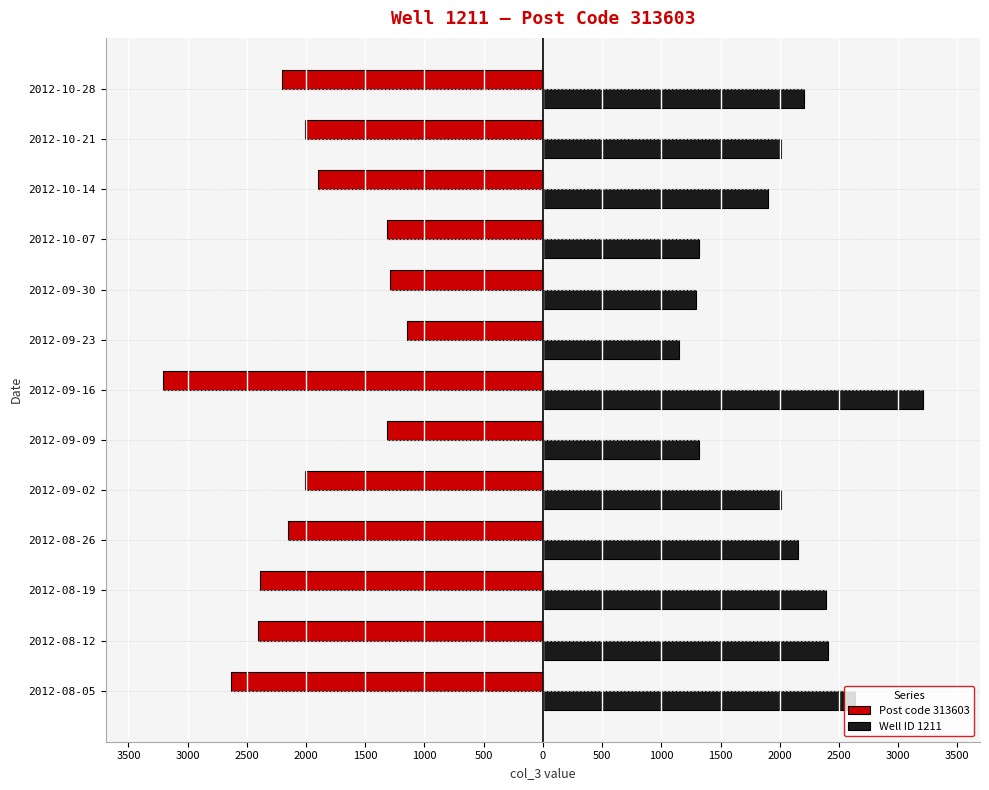

Rank the series by their maximum value, from lowest to highest.

Post code 313603, Well ID 1211